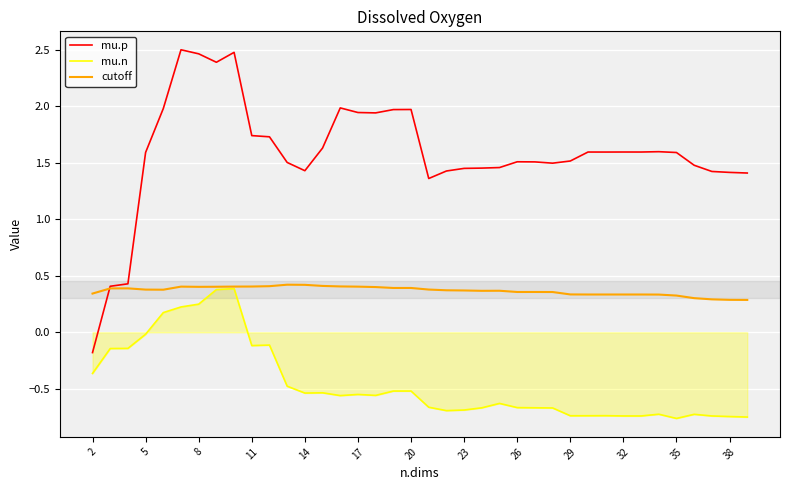

True or false: mu.n and mu.p intersect in this chart.

False